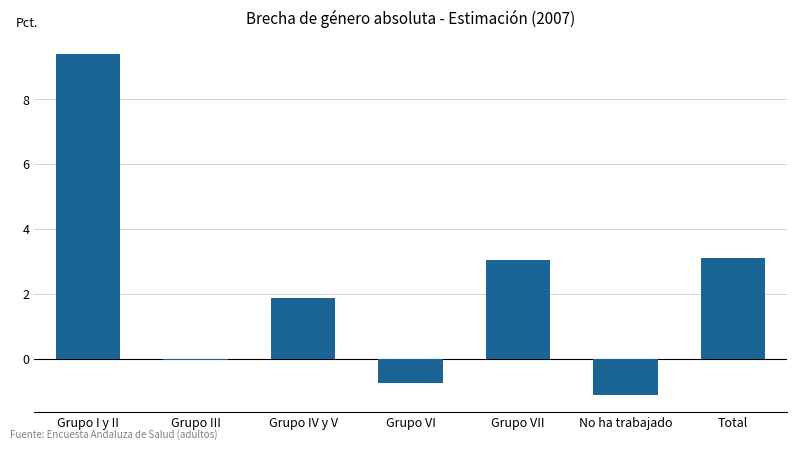

Are the bars horizontal?

No